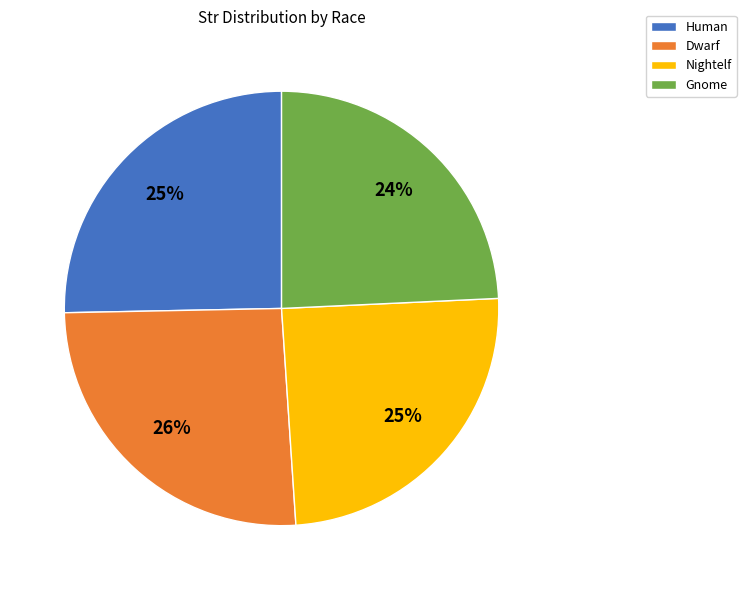

Between Dwarf and Gnome, which is larger?

Dwarf